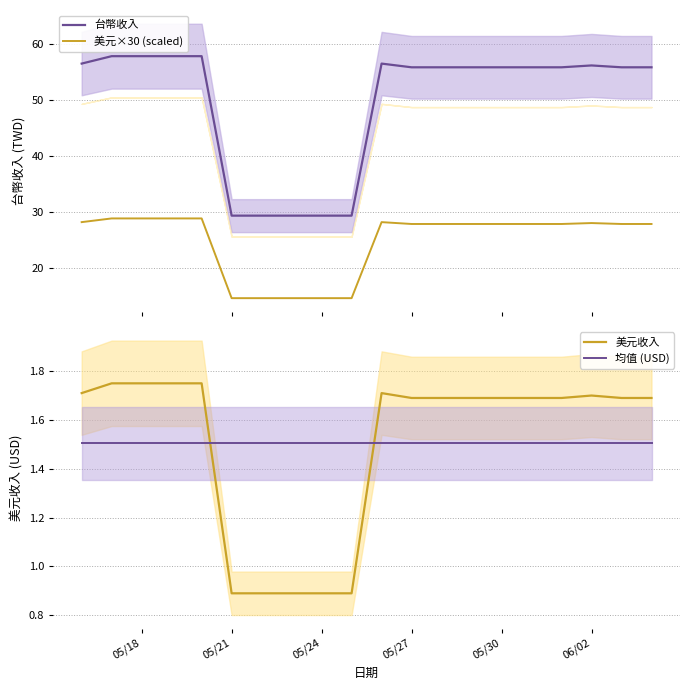

True or false: 台幣收入 and 美元收入 cross at least once.

False